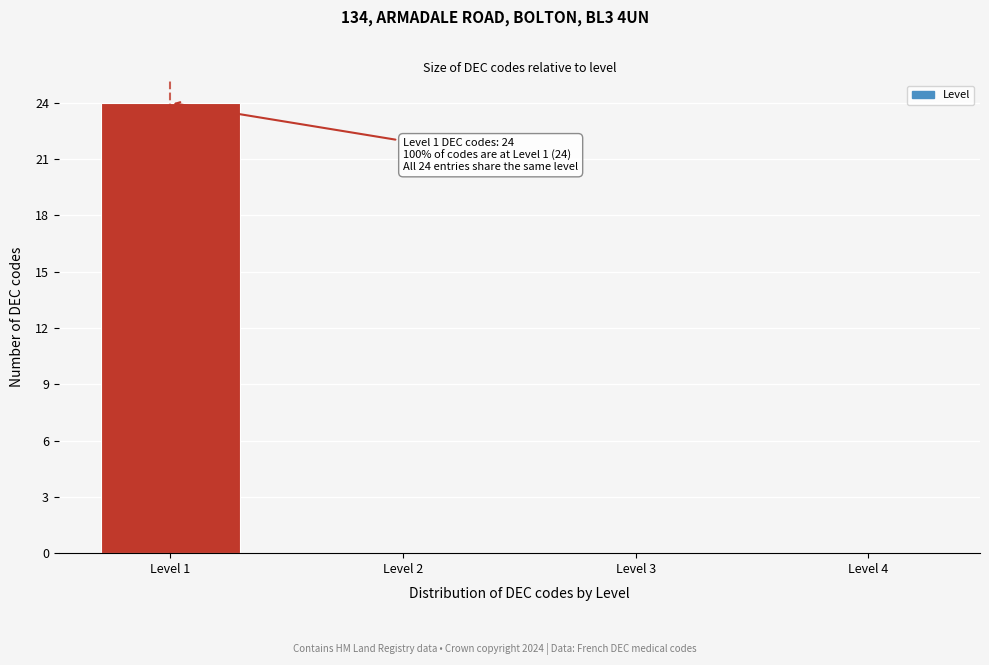

Over which range of the x-axis is the bar tallest?

0.5 to 1.5